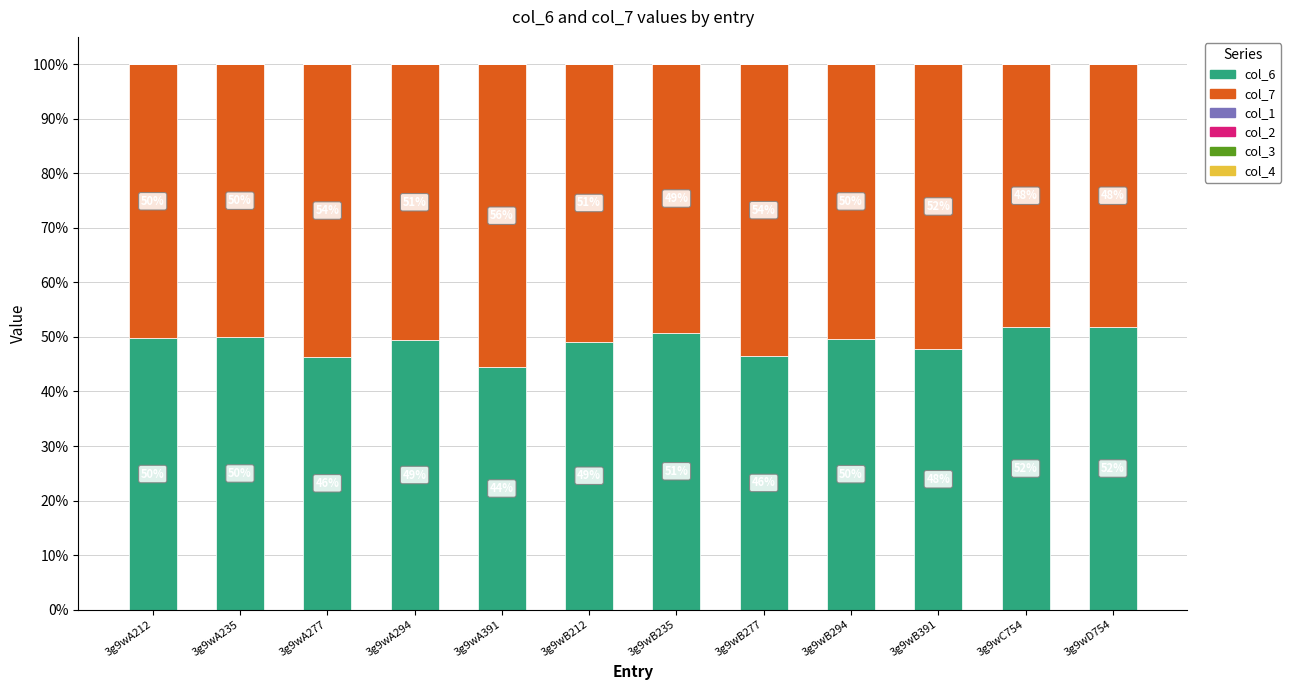

At which label does col_6 reach its minimum?

3g9wA391